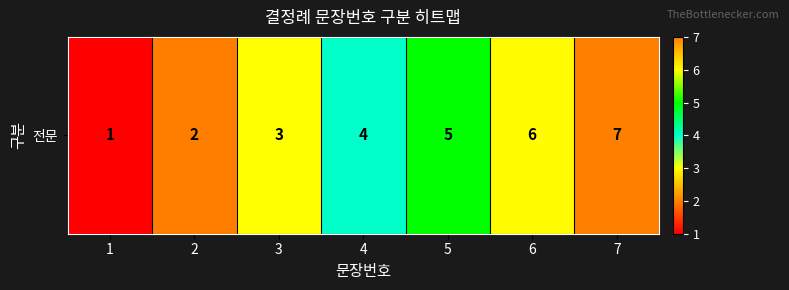

What is the sum of the values at 6 and 1?

7